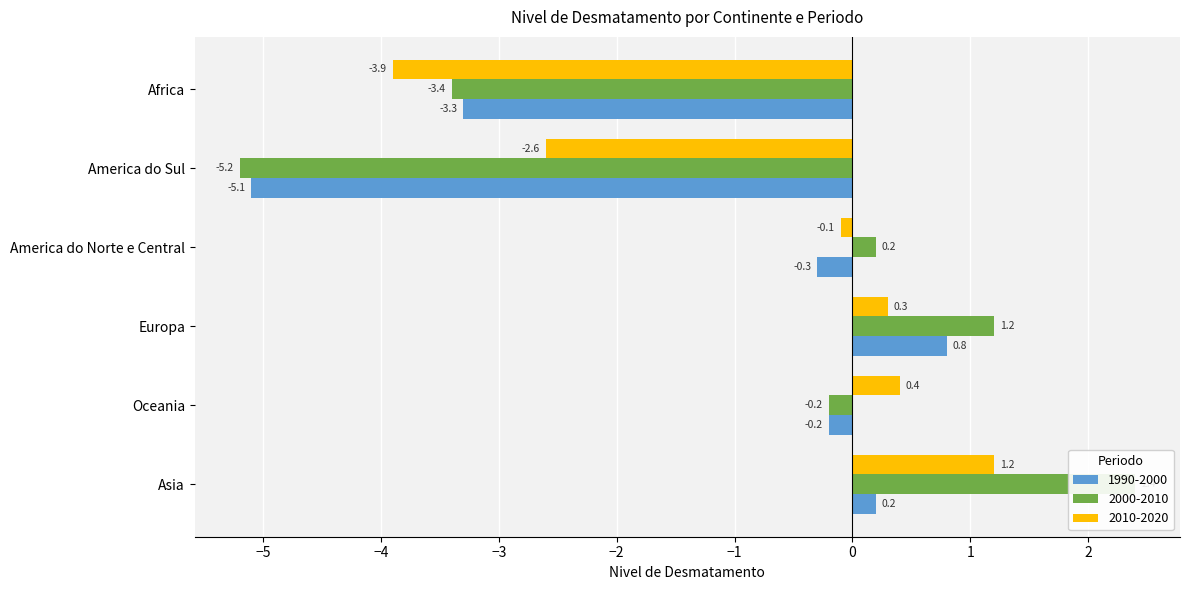

What is the total value across all series at Europa?

2.3